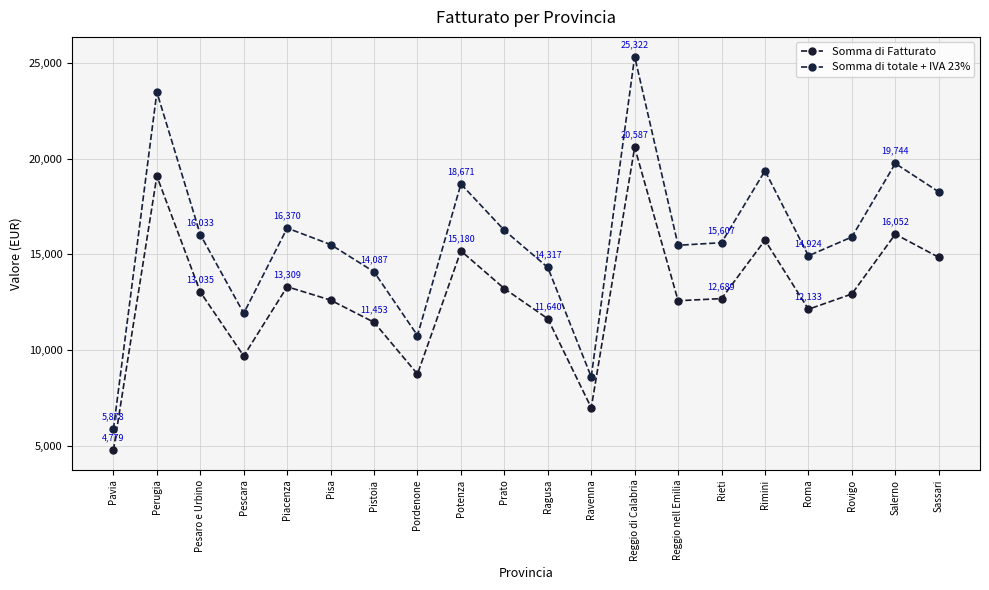

Is this an area chart (filled region under the line)?

No